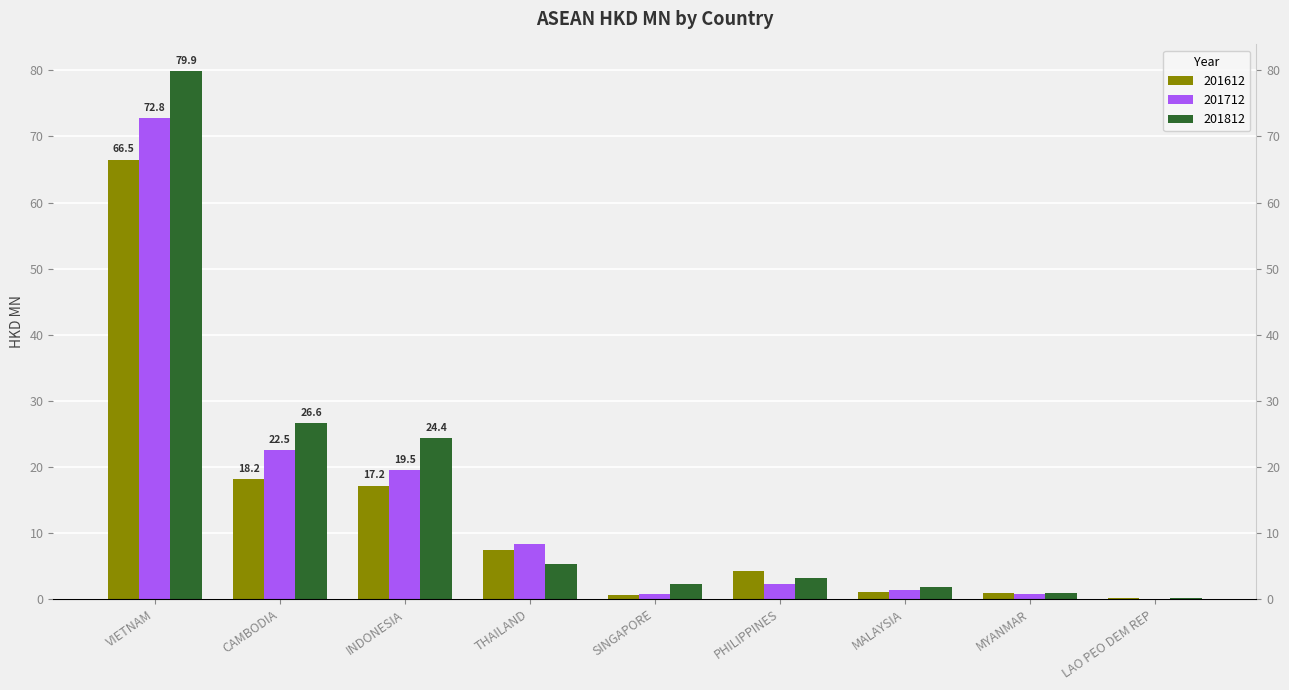

Which series has the largest range (max minus min)?

201812